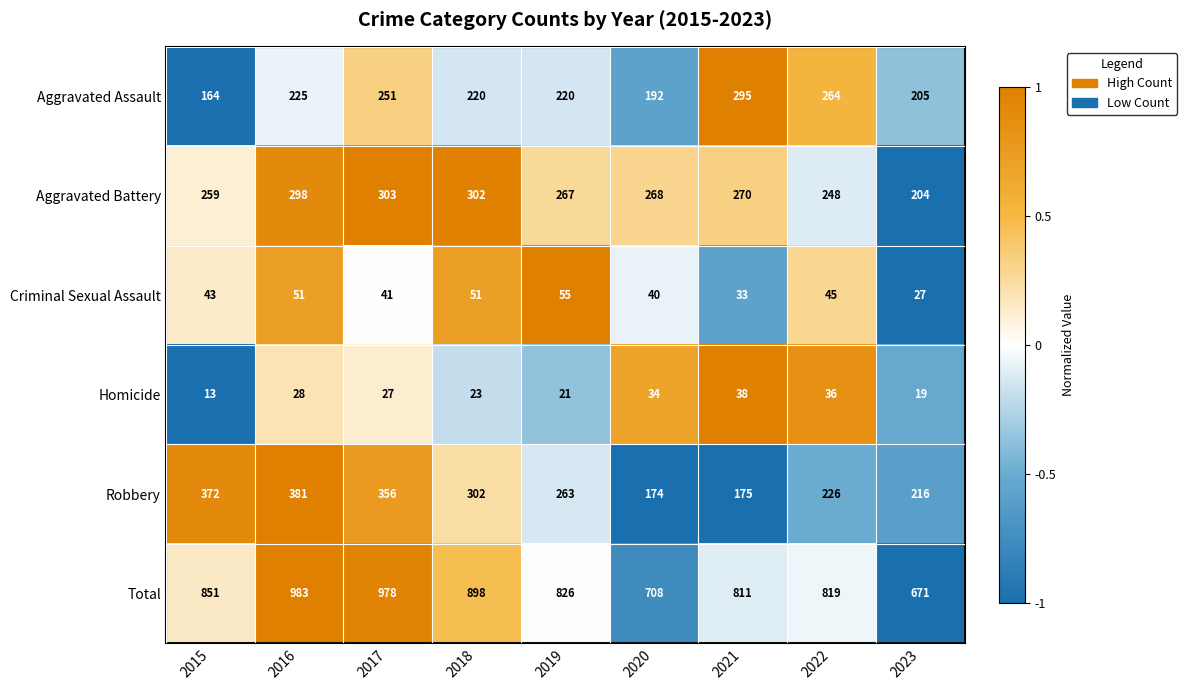

What is the difference between the highest and lowest values at 2023?

652